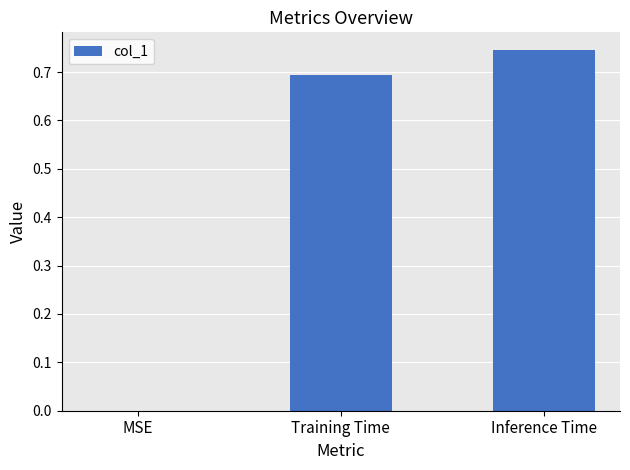

Which category has the highest value across all series?

Inference Time